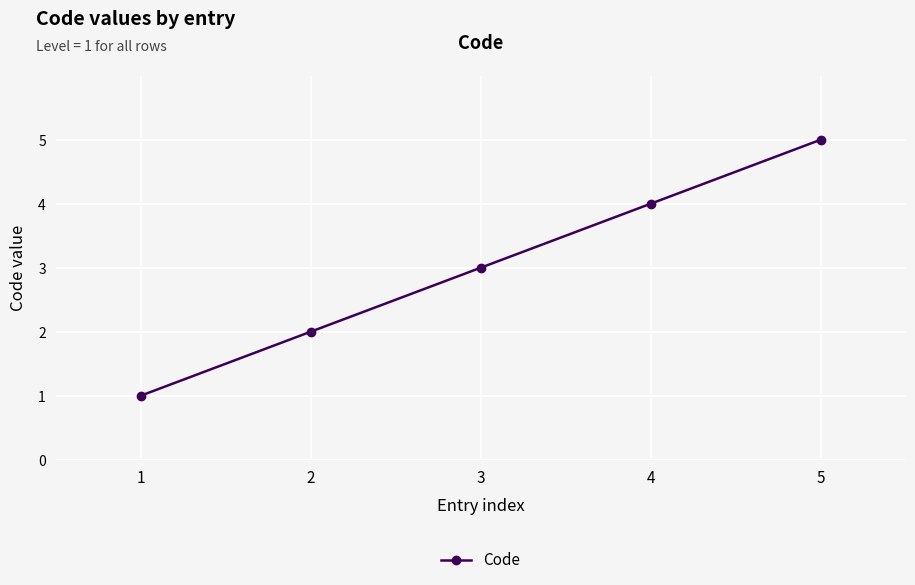

Reading left to right, list all the values displayed in this chart.

1	2	3	4	5